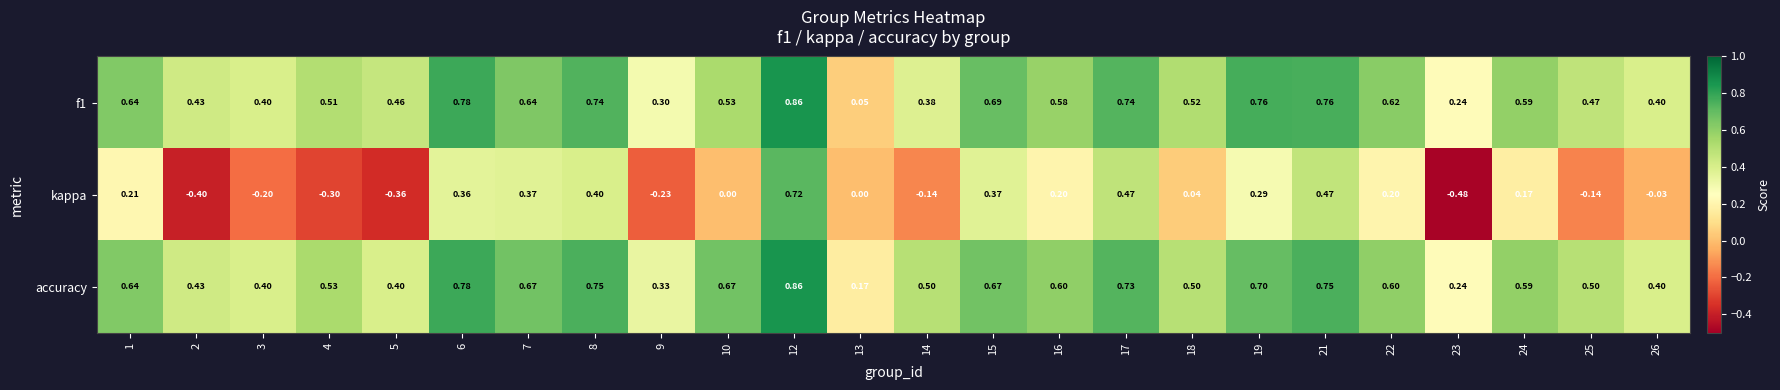

Which series has the largest total across all categories?

accuracy